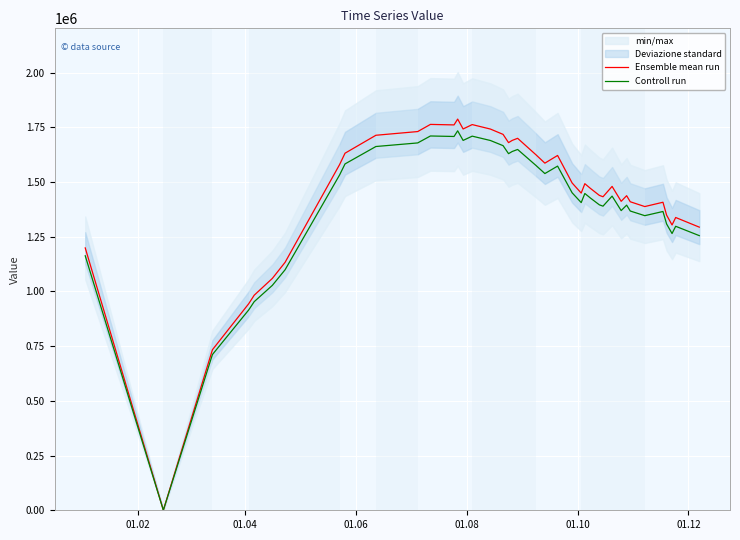

What is the highest value of the Controll run series?

1733972